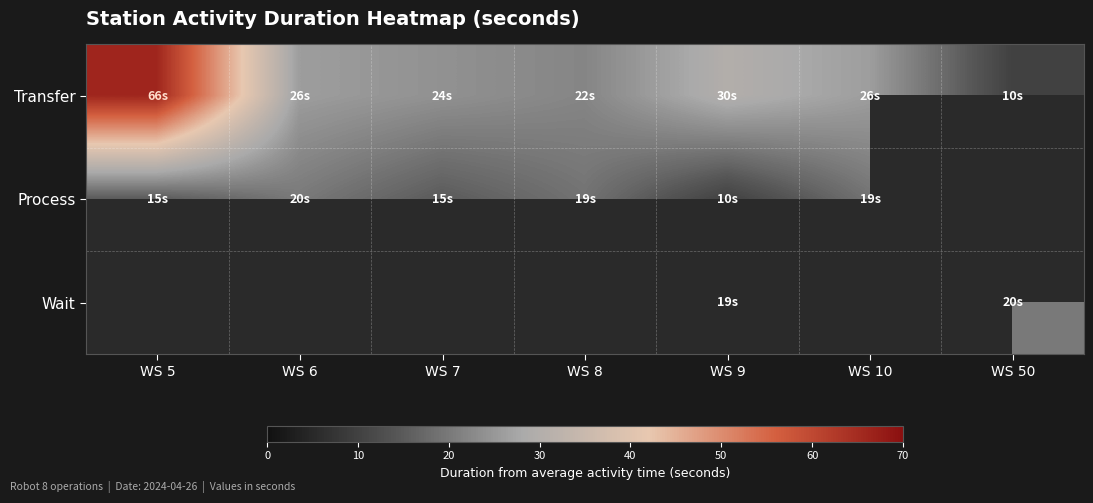

What is the difference between the Transfer values at WS 9 and WS 10?

4.0